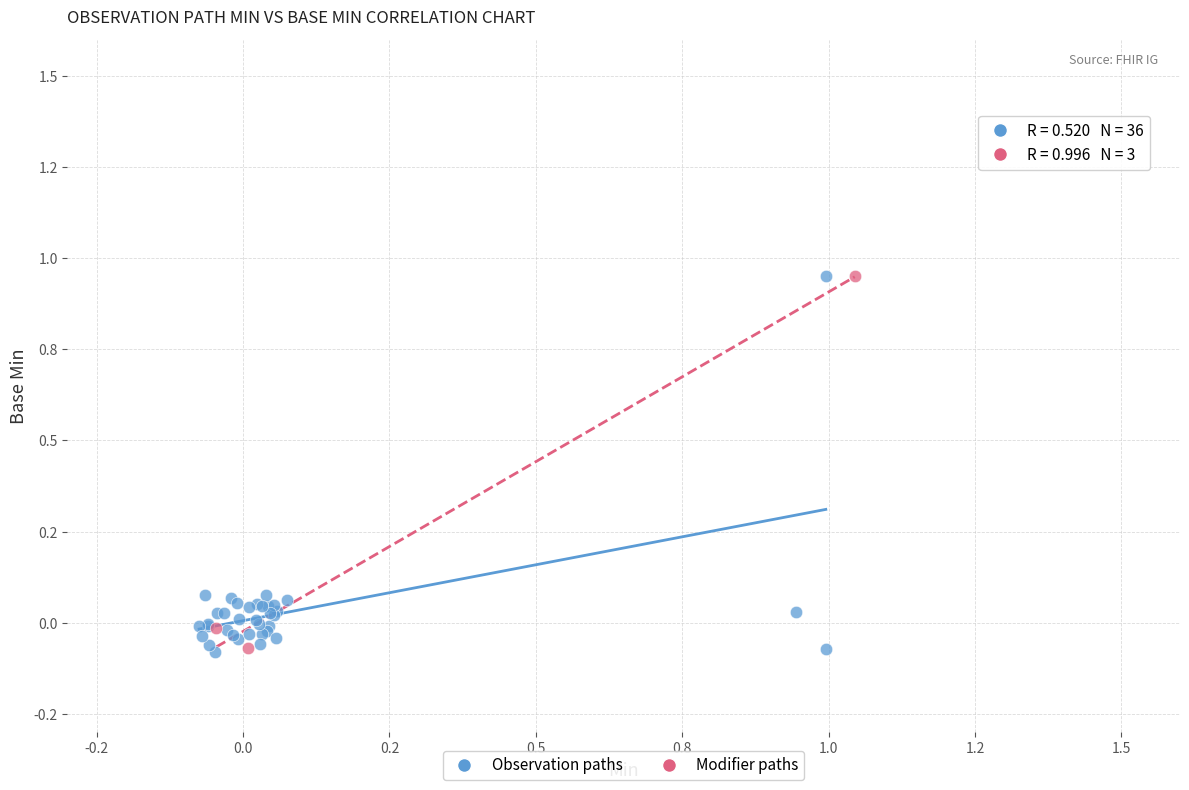

What are all the series names shown in the legend?

Observation paths, Modifier paths